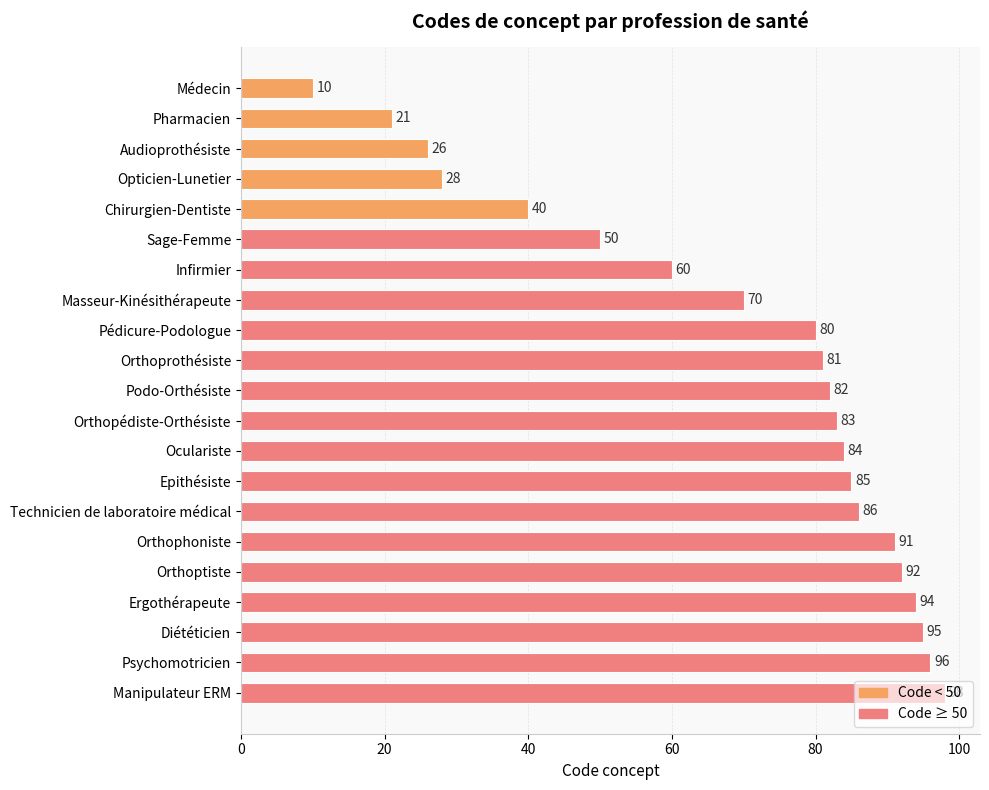

Between Pharmacien and Masseur-Kinésithérapeute, which is larger?

Masseur-Kinésithérapeute